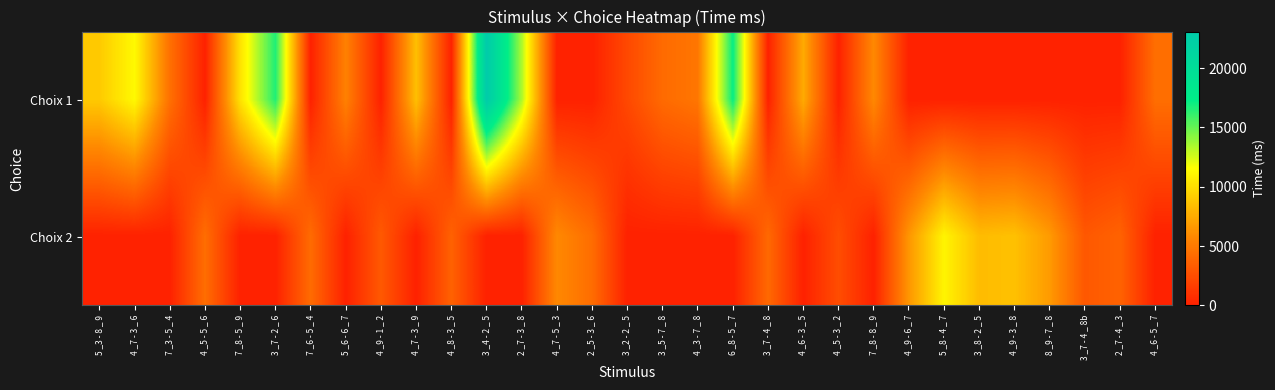

Between 4 _3 - 7 _ 8 and 3 _7 - 2 _ 6, which is larger?

3 _7 - 2 _ 6